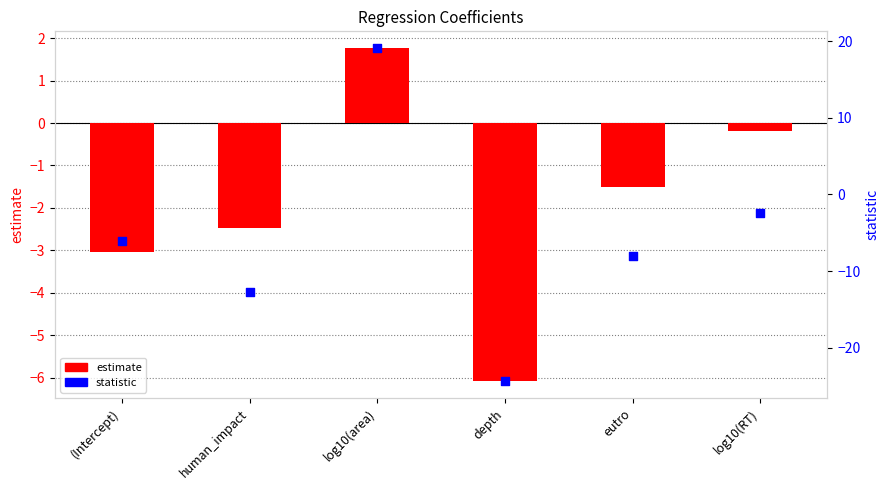

What is the total value across all series at human_impact?

-15.2